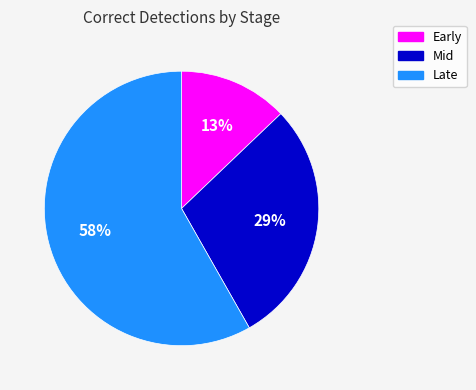

To the nearest percent, what percentage of the pie is Early?

13%